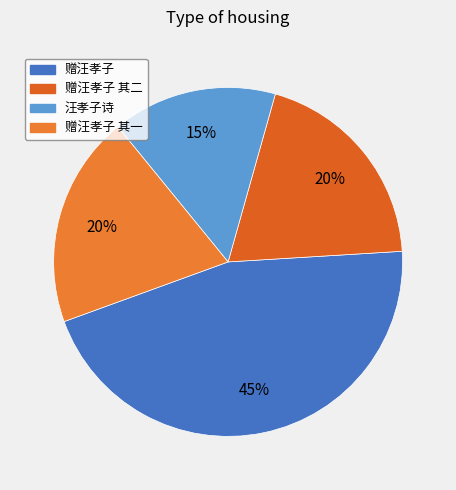

Count the number of slices in the pie.

4